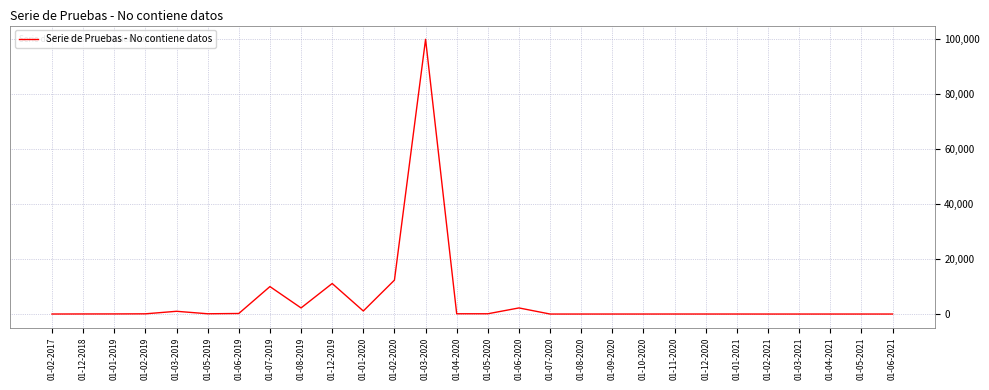

The value at 01-02-2021 is -34633. True or false?

False